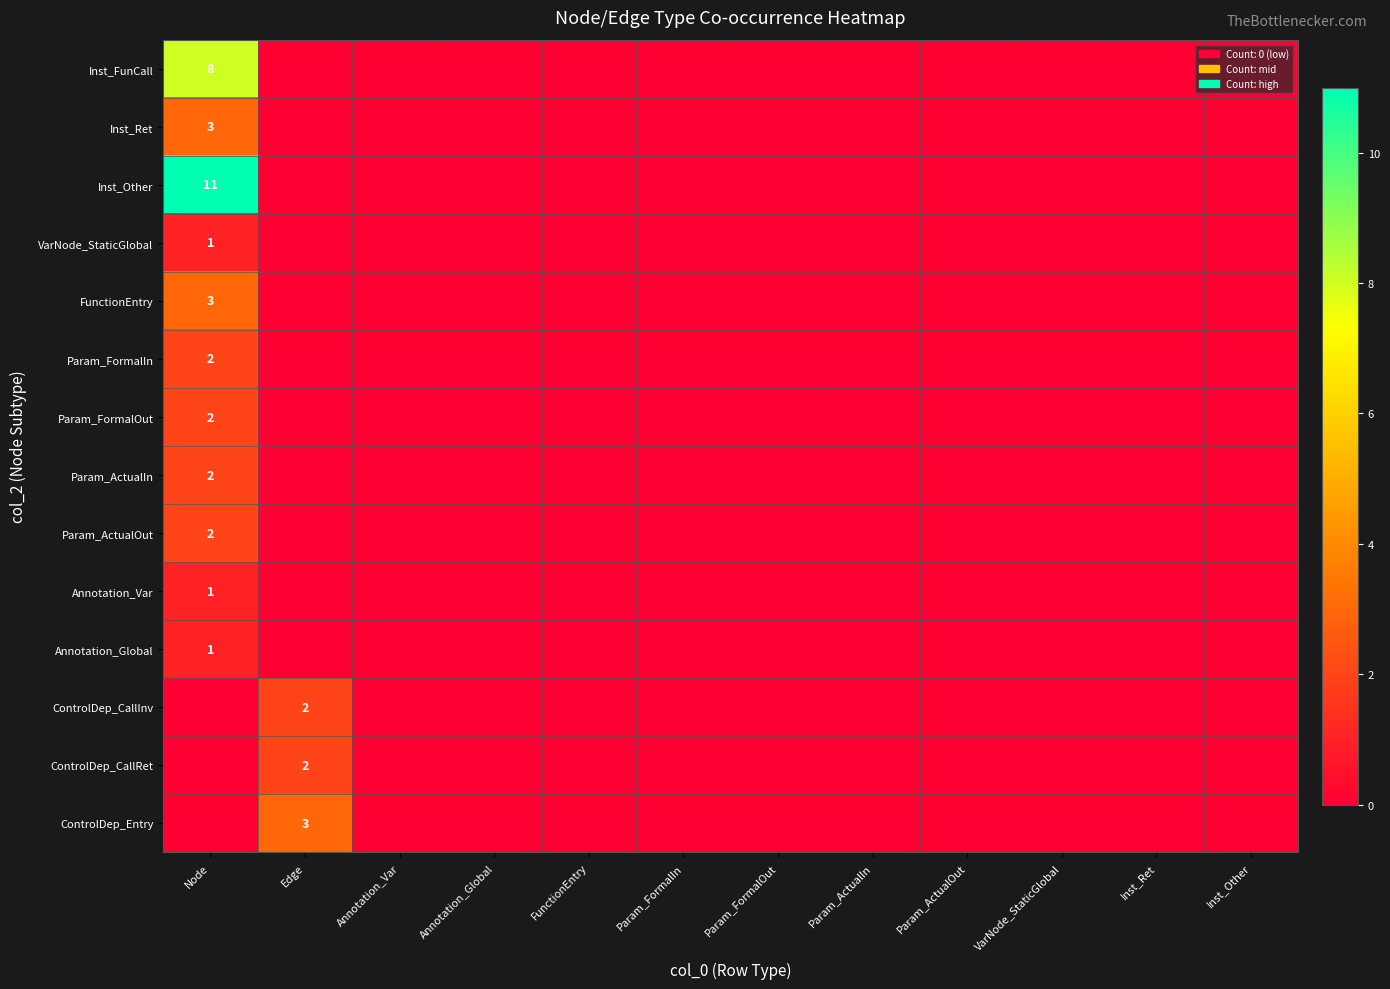

The ControlDep_Entry series shows 3 at Edge. True or false?

True